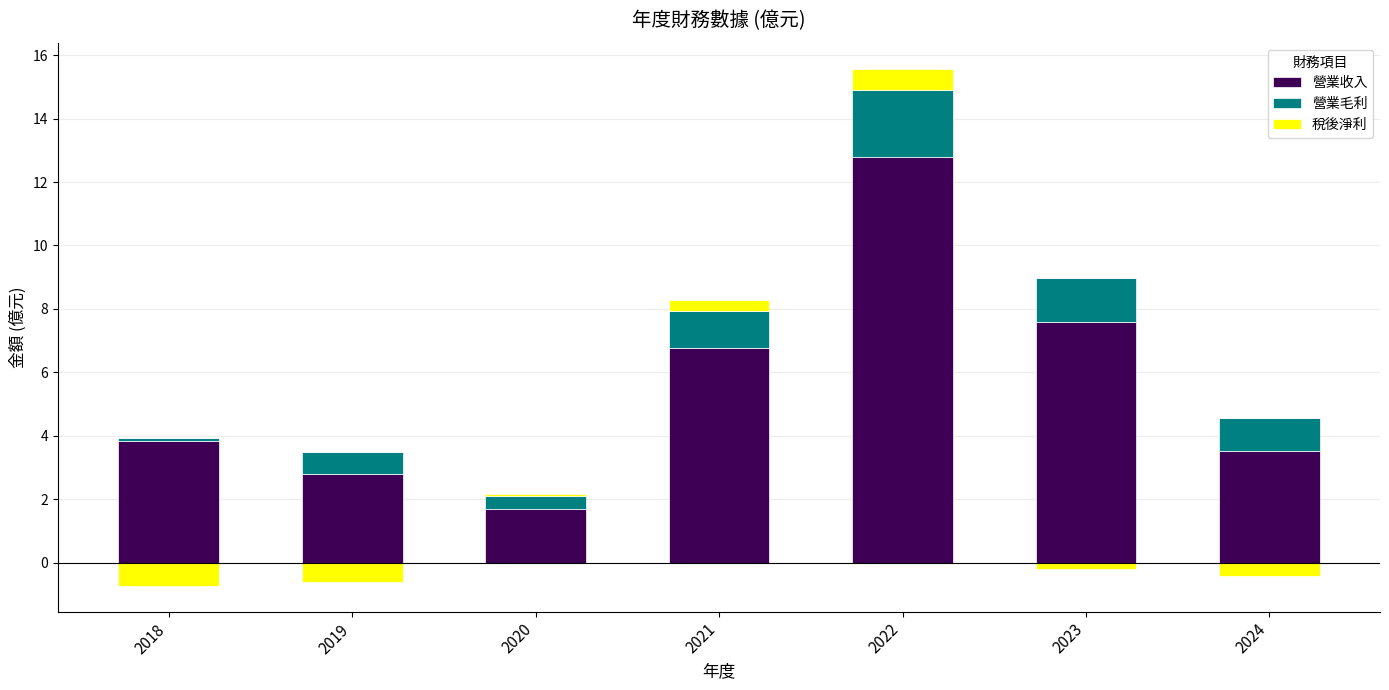

How many values in the 營業收入 series are below 3?

2